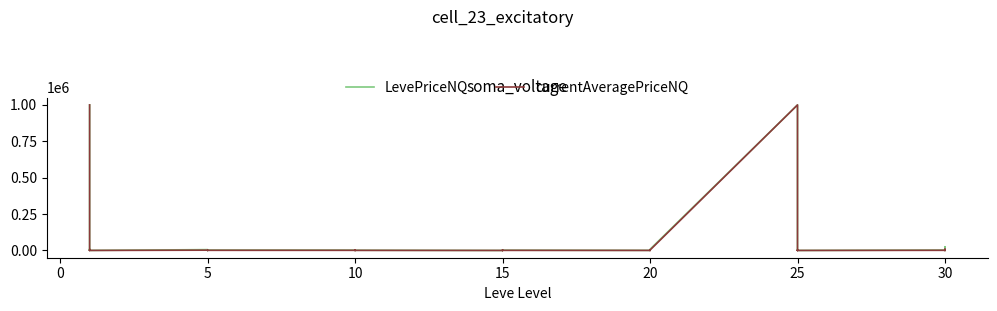

The currentAveragePriceNQ series shows 152.8 at 20. True or false?

False